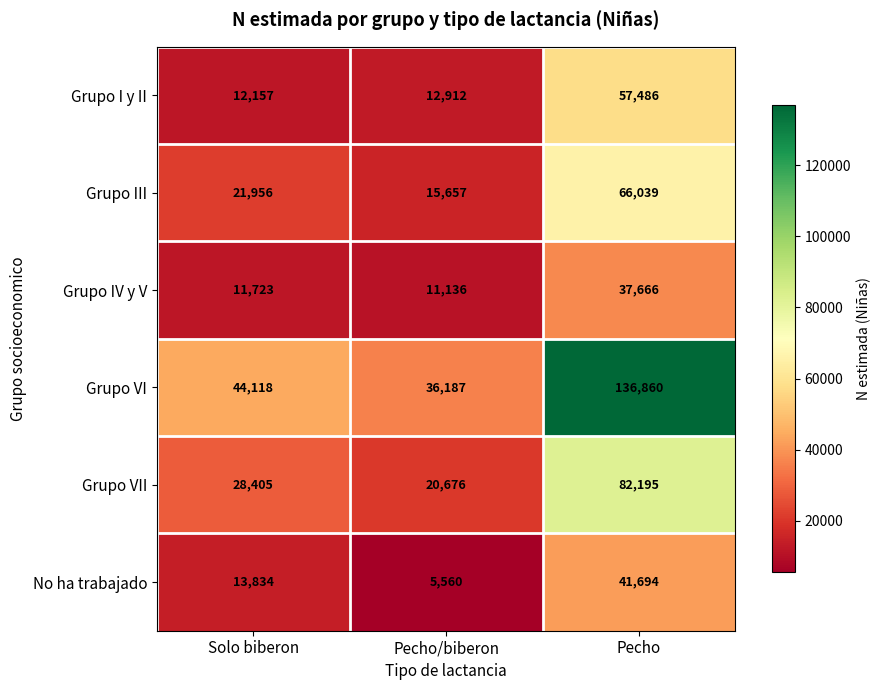

Reading right to left, extract all data points from this chart.

Grupo I y II: Pecho=57486	Pecho/biberon=12912	Solo biberon=12157
Grupo III: Pecho=66039	Pecho/biberon=15657	Solo biberon=21956
Grupo IV y V: Pecho=37666	Pecho/biberon=11136	Solo biberon=11723
Grupo VI: Pecho=136860	Pecho/biberon=36187	Solo biberon=44118
Grupo VII: Pecho=82195	Pecho/biberon=20676	Solo biberon=28405
No ha trabajado: Pecho=41694	Pecho/biberon=5560	Solo biberon=13834